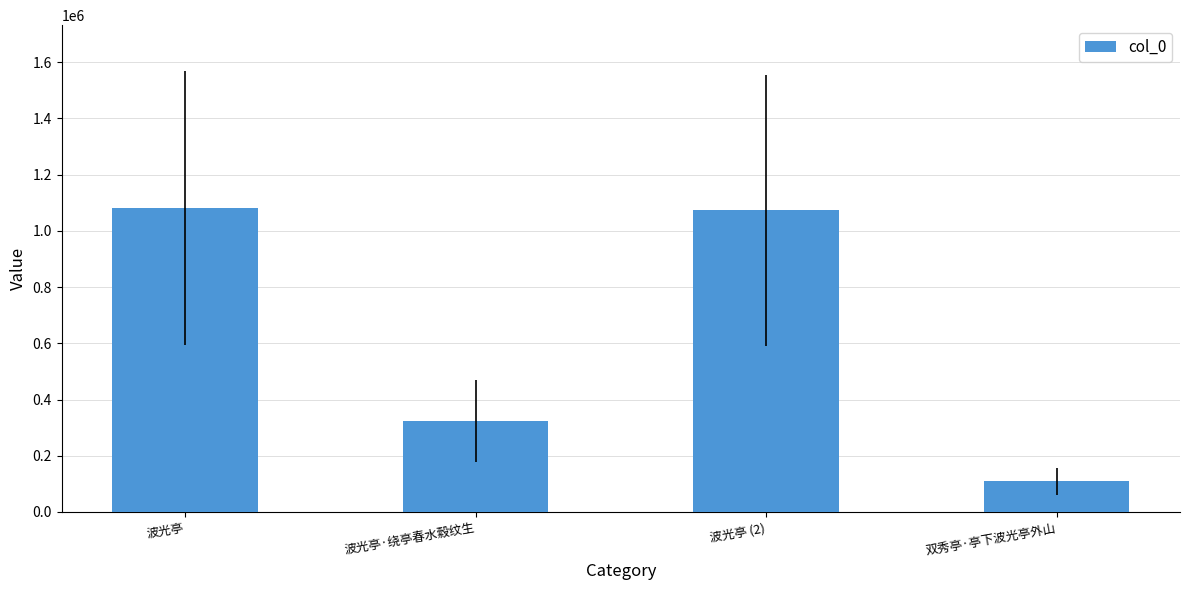

The chart shows a value of 324478 at 波光亭·绕亭春水縠纹生. True or false?

True